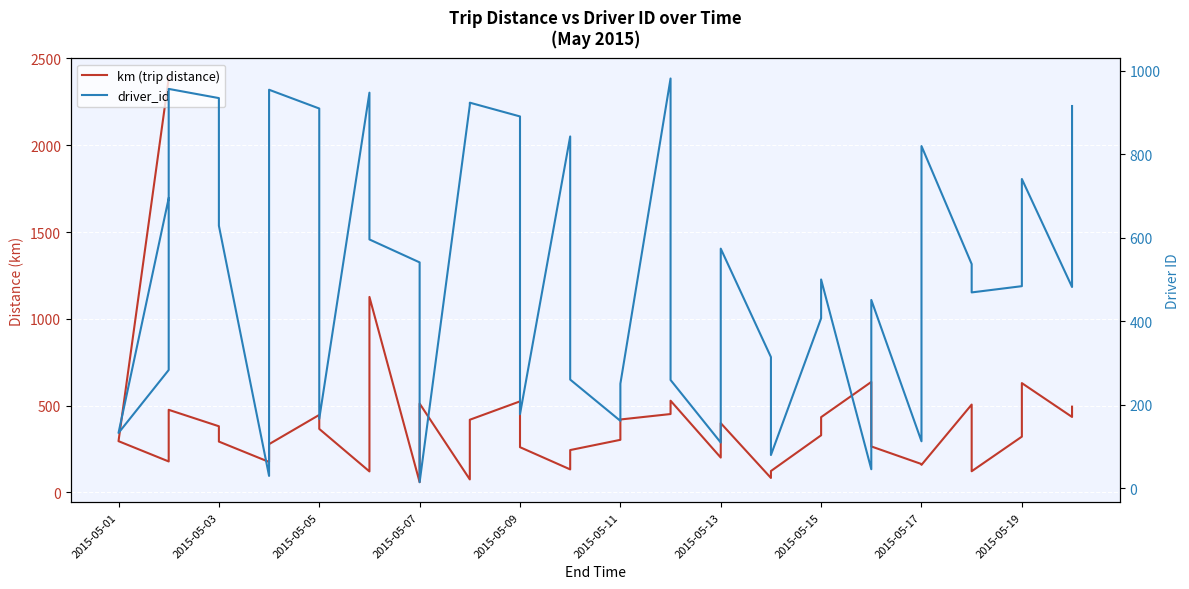

What is the value of the km (trip distance) point at the 32nd from the left?

264.3